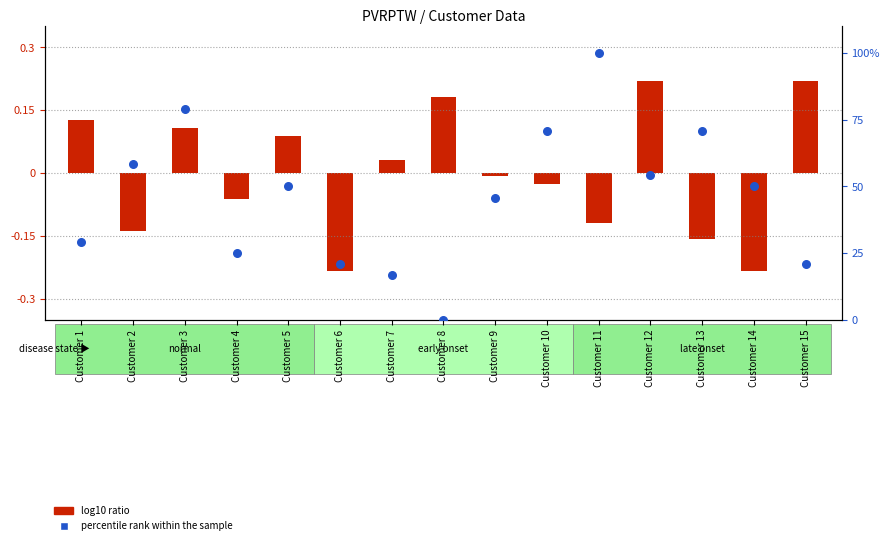

What is the ratio of the value at Customer 7 to the value at Customer 9?

0.4